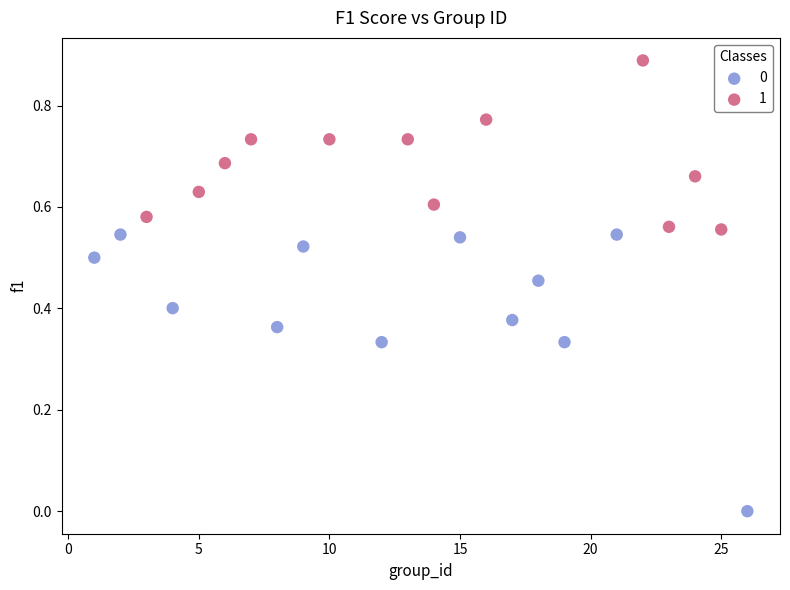

Which series has the widest spread of Y values?

0